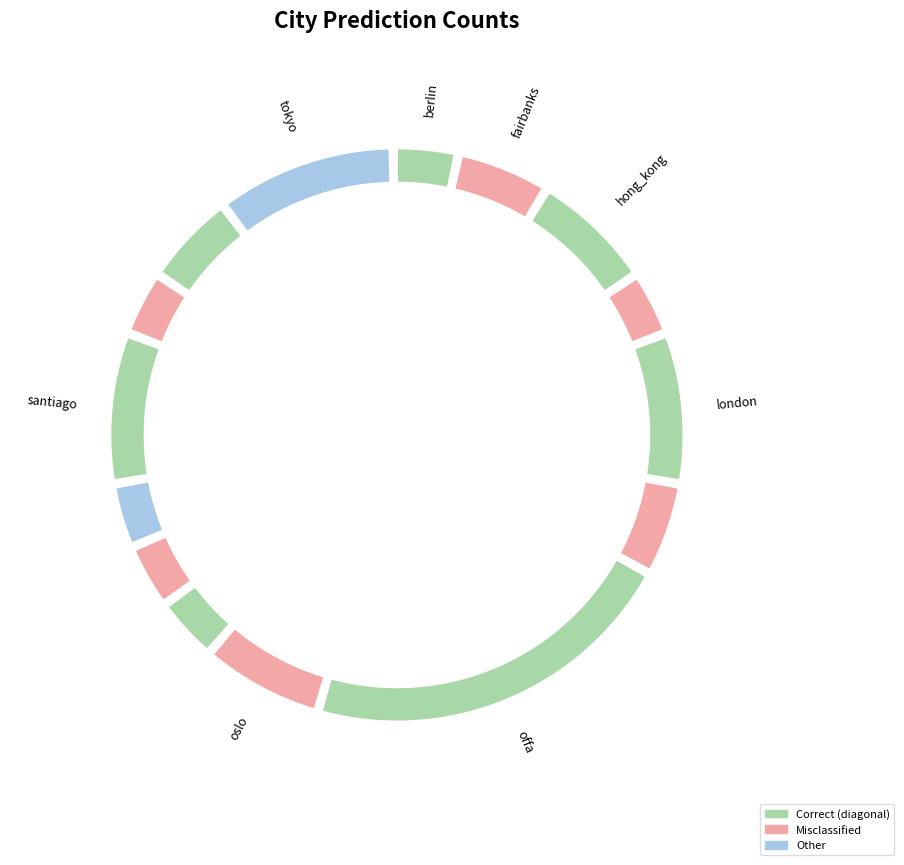

Combined, what portion of the pie is kuala_lumpur and hong_kong?

10.3%